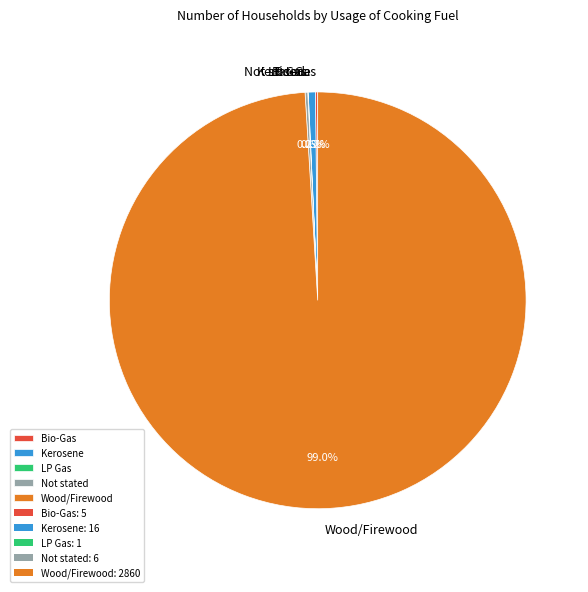

Between Kerosene and Wood/Firewood, which is larger?

Wood/Firewood